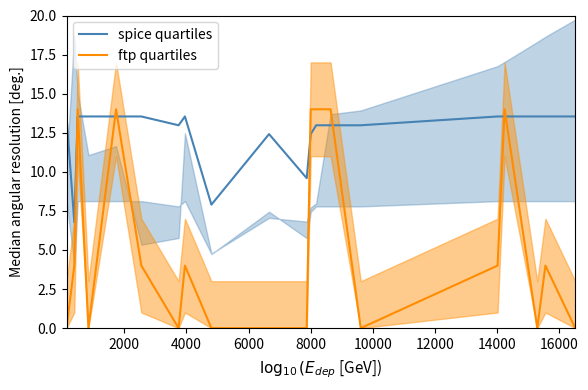

After their last crossing, which series has the higher values: spice quartiles or ftp quartiles?

spice quartiles